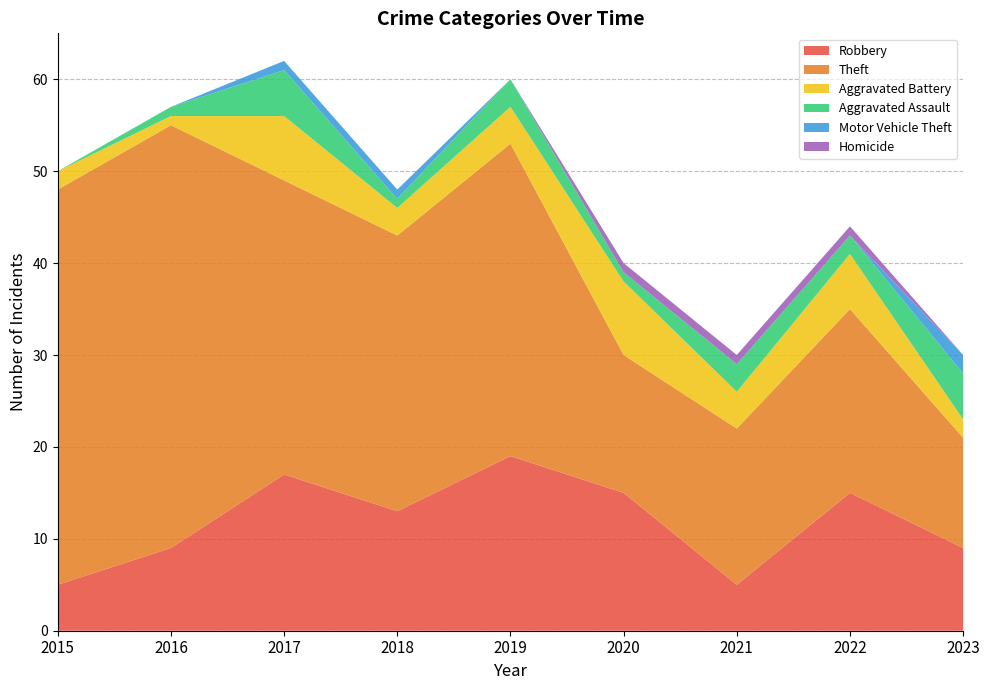

Reading left to right, what are all the values shown in this chart?

Robbery: 2015=5	2016=9	2017=17	2018=13	2019=19	2020=15	2021=5	2022=15	2023=9
Theft: 2015=43	2016=46	2017=32	2018=30	2019=34	2020=15	2021=17	2022=20	2023=12
Aggravated Battery: 2015=2	2016=1	2017=7	2018=3	2019=4	2020=8	2021=4	2022=6	2023=2
Aggravated Assault: 2015=0	2016=1	2017=5	2018=1	2019=3	2020=1	2021=3	2022=2	2023=5
Motor Vehicle Theft: 2015=0	2016=0	2017=1	2018=1	2019=0	2020=0	2021=0	2022=0	2023=2
Homicide: 2015=0	2016=0	2017=0	2018=0	2019=0	2020=1	2021=1	2022=1	2023=0